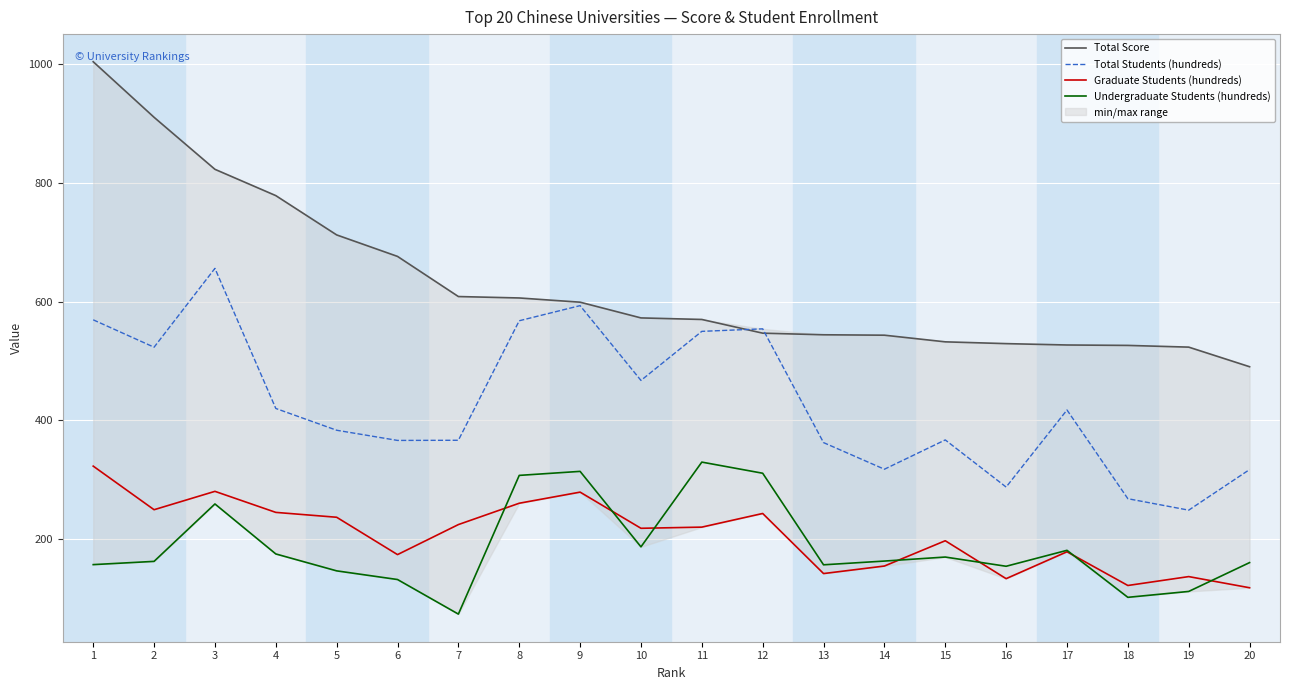

Reading right to left, what are all the values shown in this chart?

Total Score: 20=490.4	19=523.4	18=526.3	17=527.0	16=529.3	15=532.3	14=543.5	13=544.2	12=546.9	11=570.0	10=572.6	9=599.1	8=606.2	7=608.6	6=676.2	5=712.4	4=778.6	3=822.9	2=910.5	1=1004.1
Total Students (hundreds): 20=317.2	19=248.8	18=268.1	17=417.5	16=287.7	15=367.1	14=317.7	13=362.6	12=554.2	11=550.0	10=467.3	9=593.3	8=567.8	7=366.5	6=366.2	5=383.4	4=420.1	3=656.0	2=523.3	1=569.4
Graduate Students (hundreds): 20=118.1	19=136.9	18=121.9	17=178.7	16=133.4	15=197.3	14=154.7	13=142.0	12=243.2	11=220.2	10=218.3	9=279.2	8=260.5	7=224.5	6=173.9	5=236.8	4=245.1	3=280.5	2=249.5	1=323.0
Undergraduate Students (hundreds): 20=160.5	19=111.9	18=102.0	17=181.2	16=154.3	15=169.8	14=163.1	13=156.8	12=311.0	11=329.7	10=187.0	9=314.1	8=307.4	7=73.7	6=132.0	5=146.6	4=175.1	3=259.2	2=162.5	1=157.1